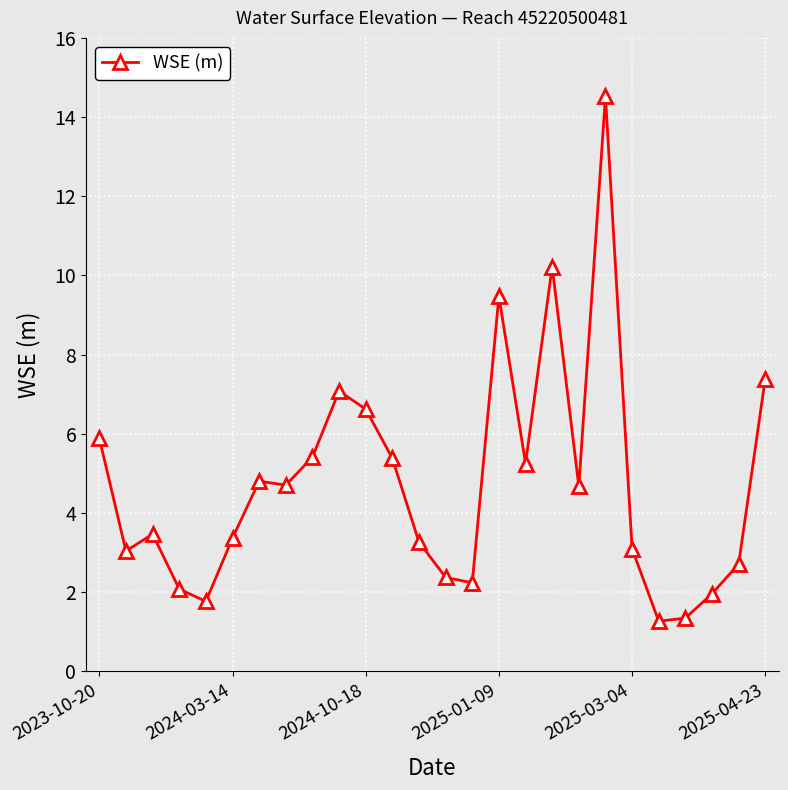

What is the minimum value shown in the chart?

1.3